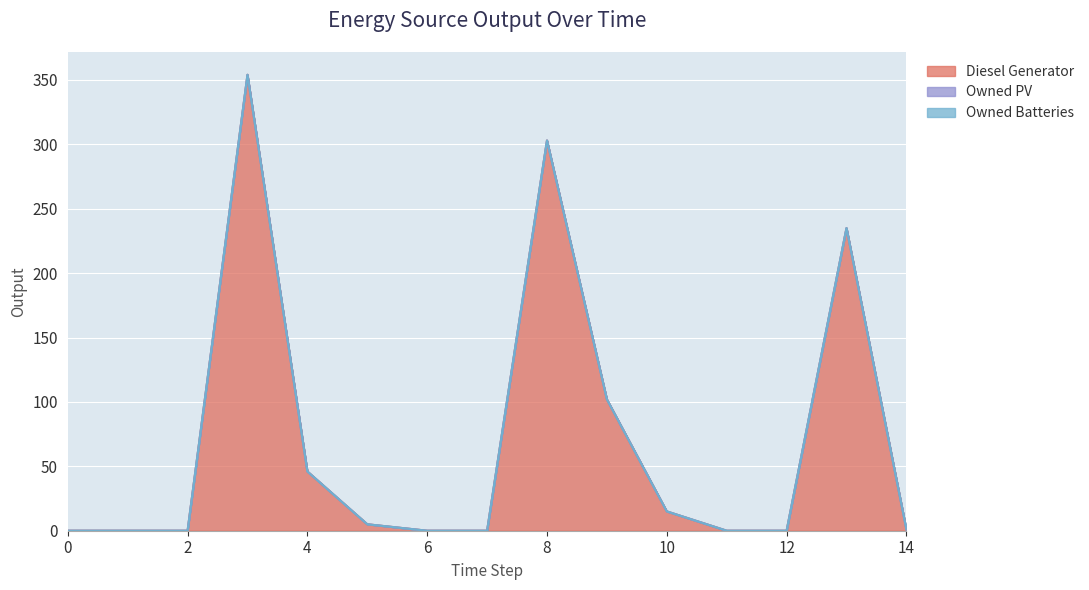

At how many categories does at least one series exceed 279?

2